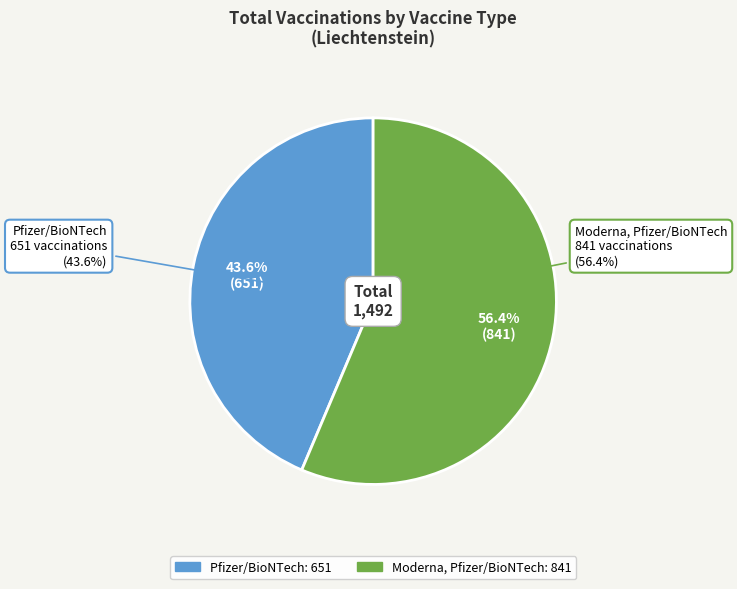

To the nearest percent, what portion does Pfizer/BioNTech represent?

44%